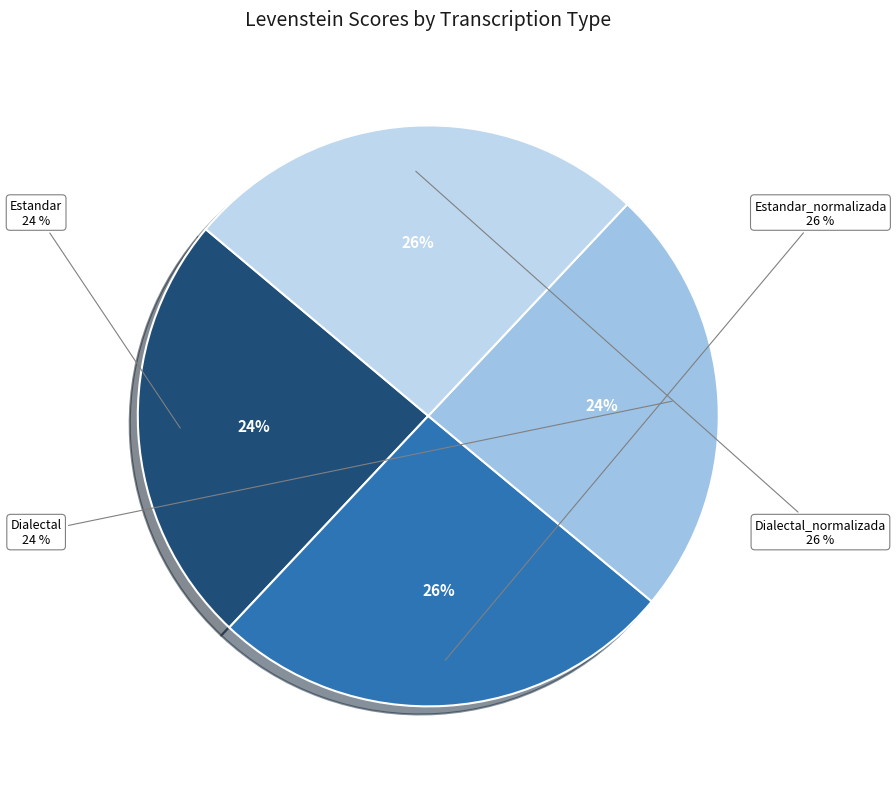

What is the smallest slice in the pie chart?

Dialectal